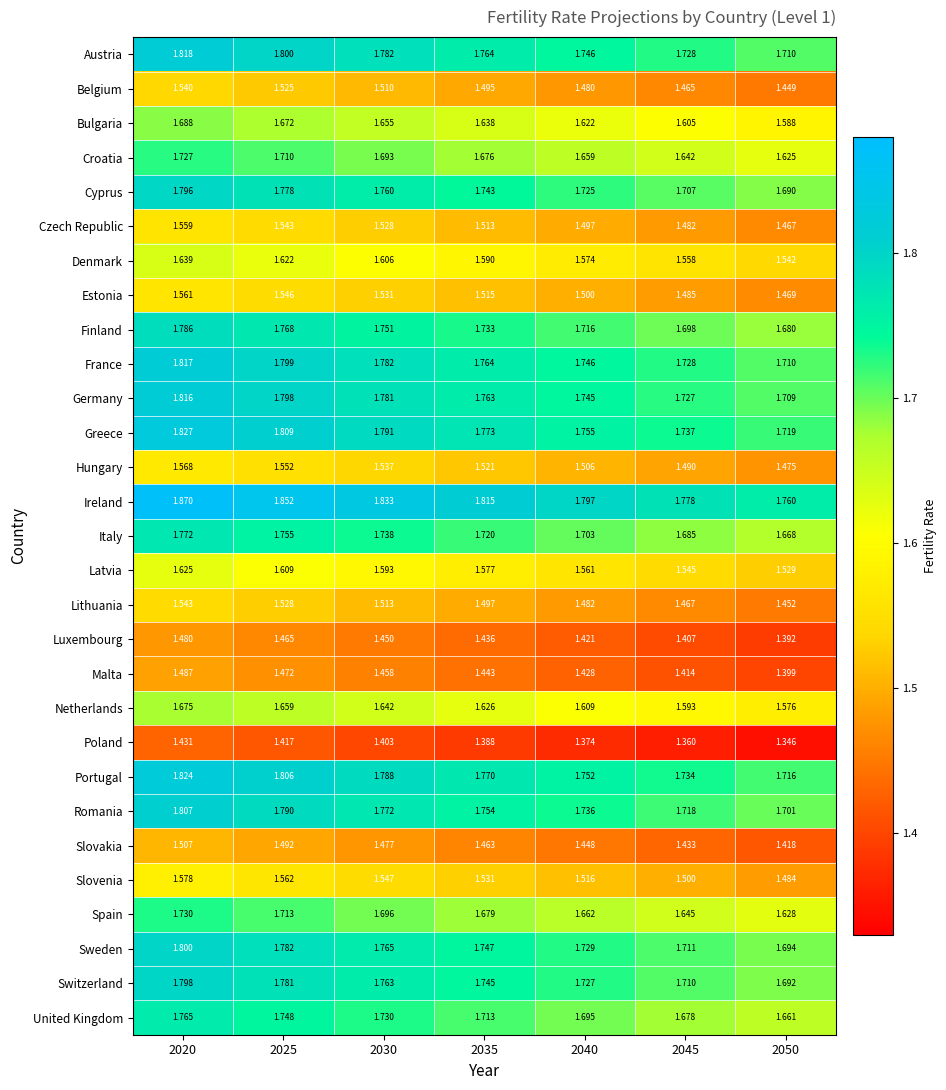

Which series has the widest spread of values?

Ireland